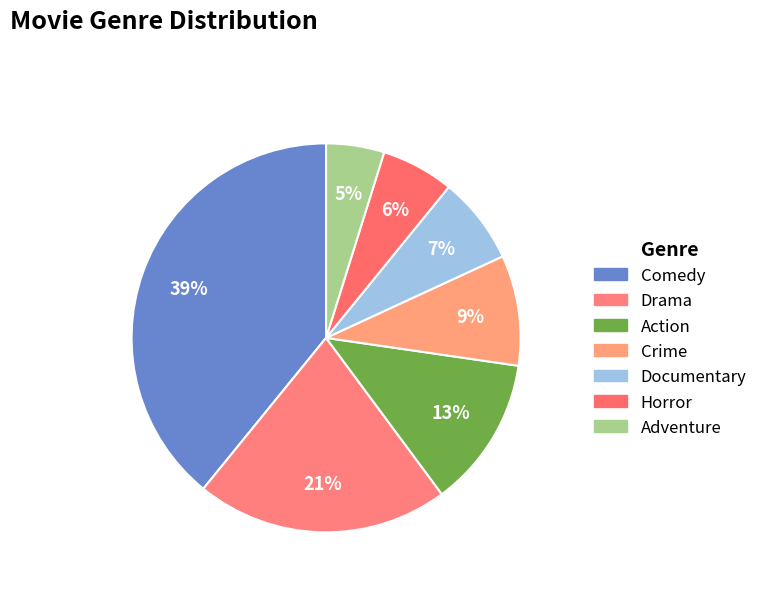

Is Horror the majority of the pie?

No